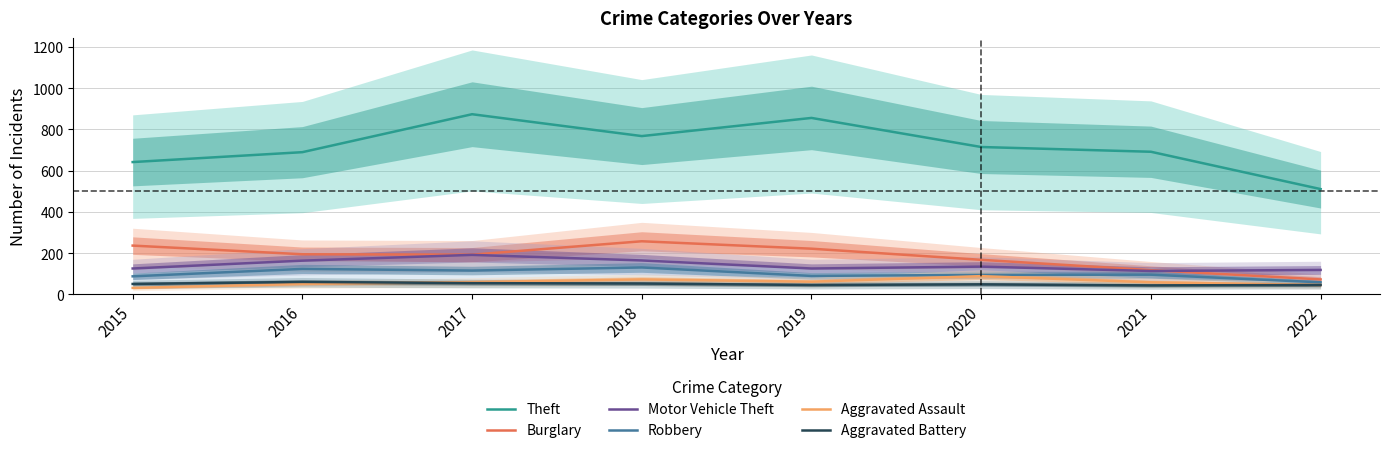

True or false: Burglary has more than 1 interior local peaks.

False